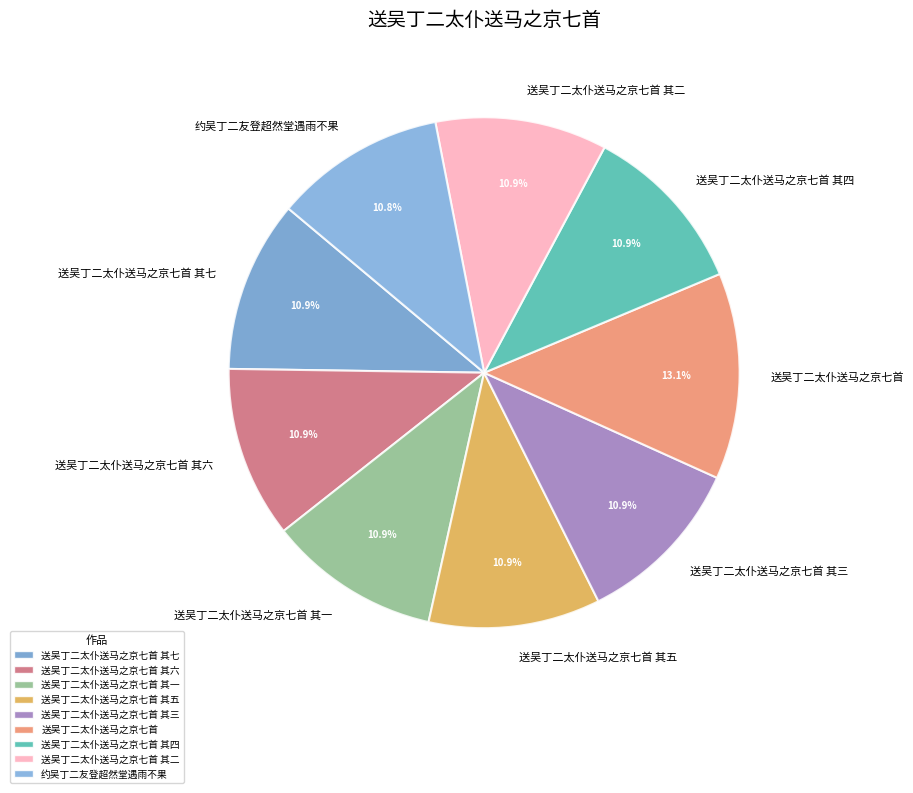

To the nearest percent, what percentage of the pie is 送吴丁二太仆送马之京七首 其一?

11%